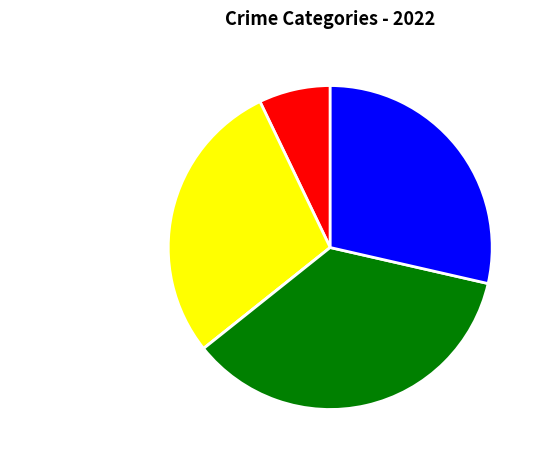

True or false: Robbery accounts for 36% of the total.

True